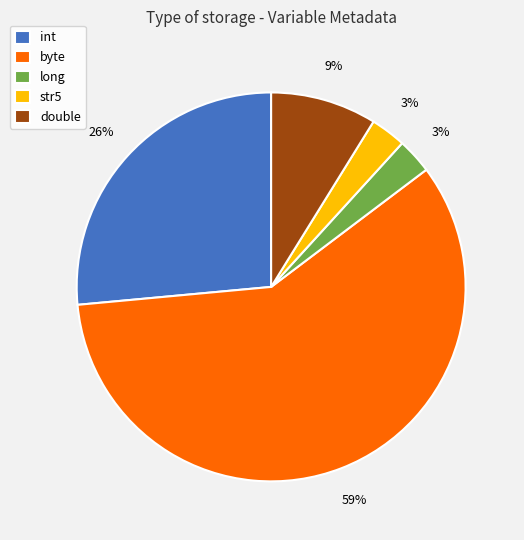

Which slice is the largest?

byte